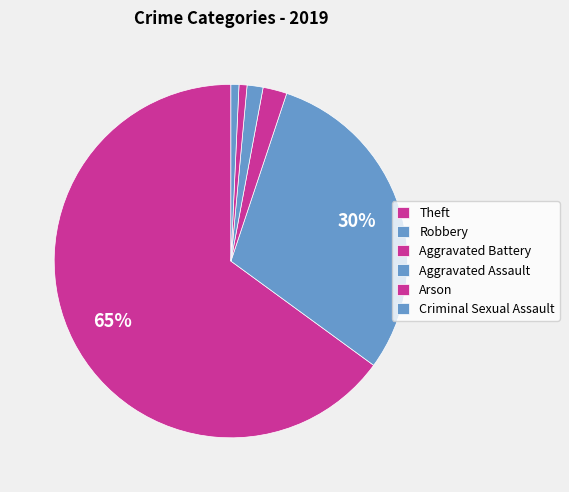

How many slices are in this pie chart?

6